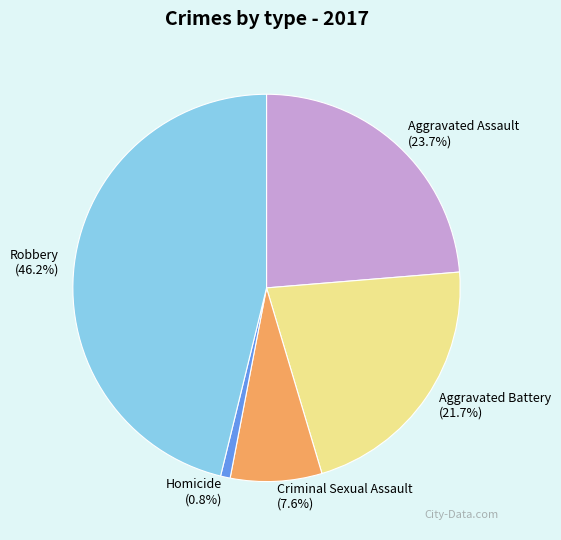

Does Robbery account for over 50% of the chart?

No